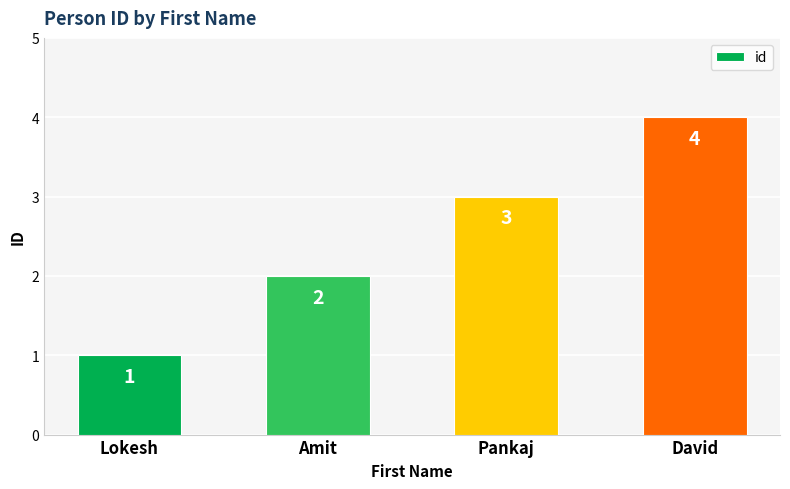

Rank the categories by value from lowest to highest.

Lokesh, Amit, Pankaj, David